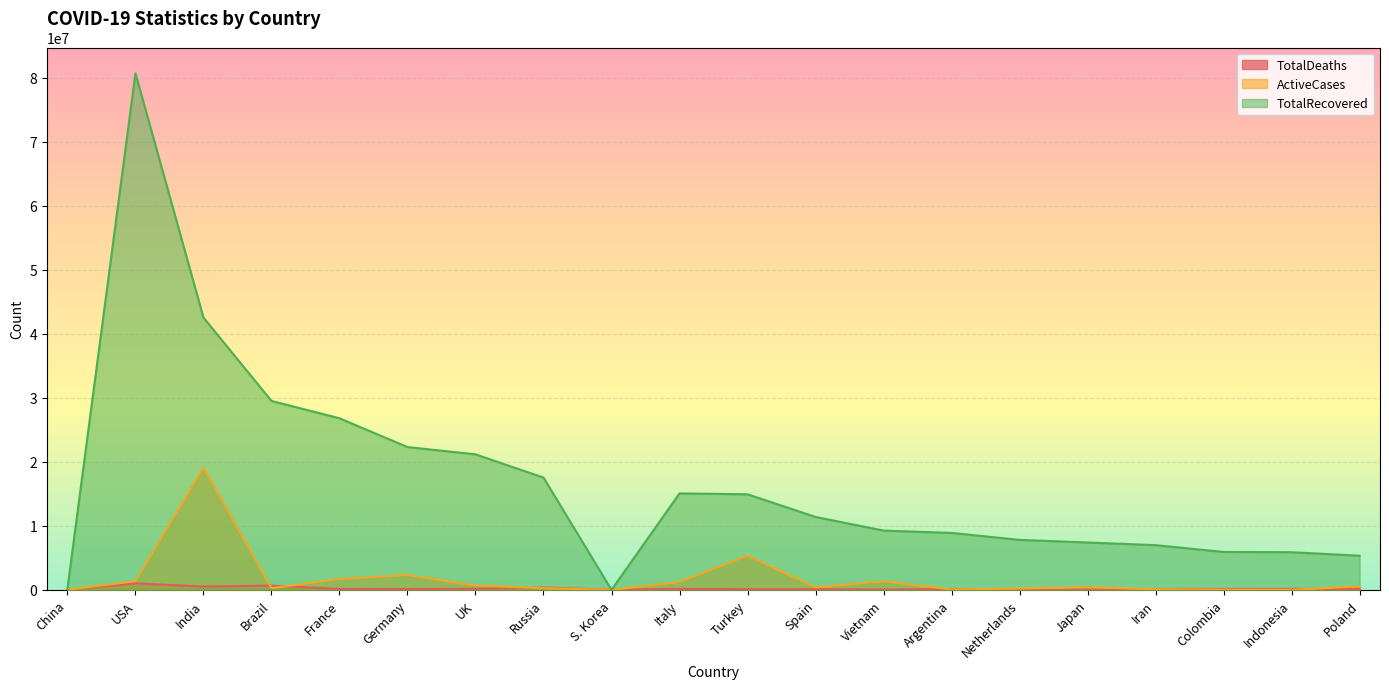

True or false: ActiveCases has more than 1 points higher than both neighbors.

True